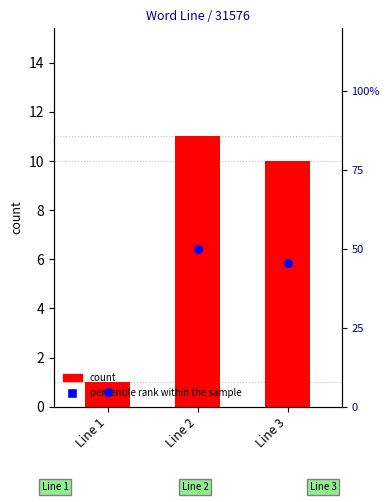

Which series has the largest Y range (max minus min)?

percentile rank within the sample